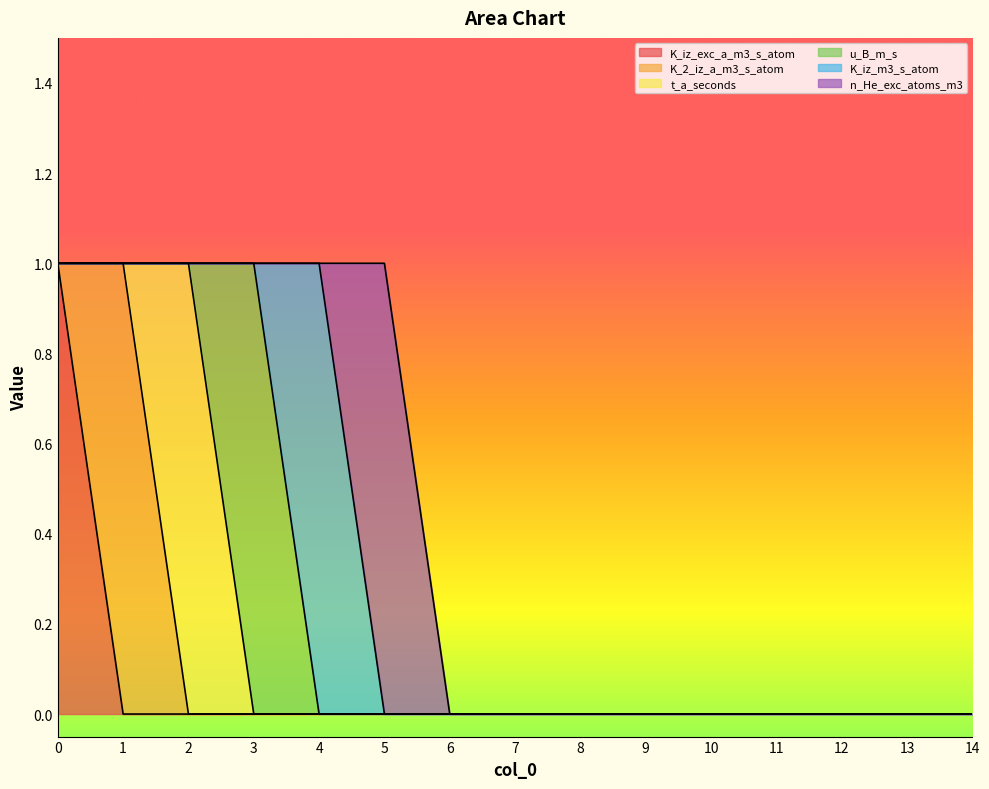

True or false: K_2_iz_a_m3_s_atom and K_iz_m3_s_atom cross at least once.

False